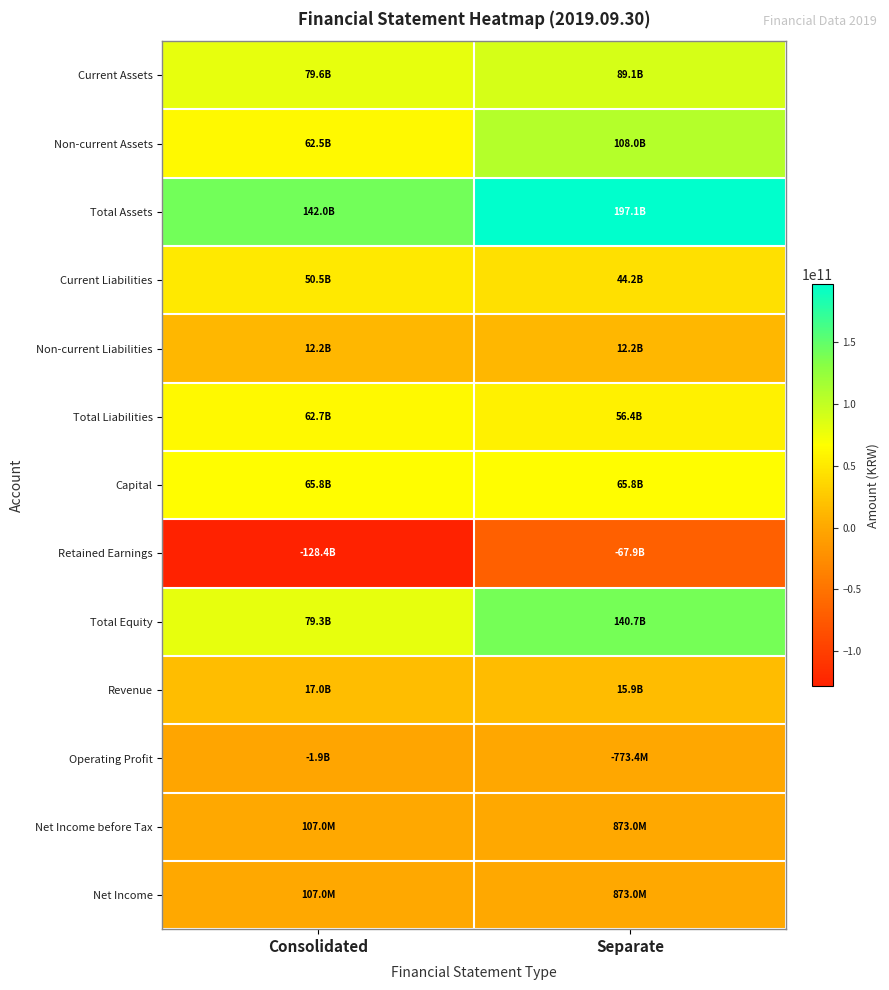

Between Consolidated and Separate, which series saw the biggest shift?

Total Equity